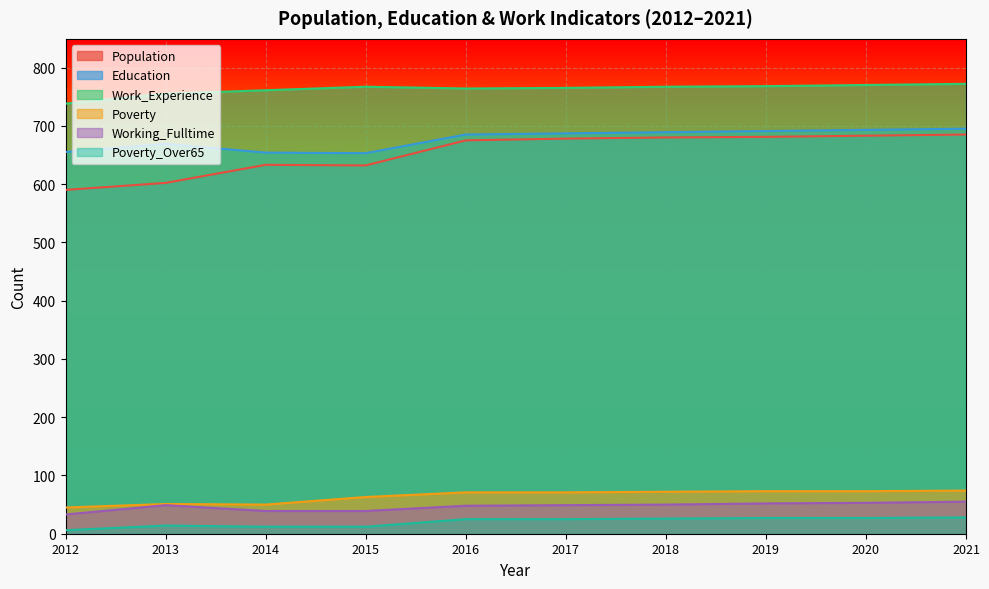

What is the total value across all series at 2015?

2166